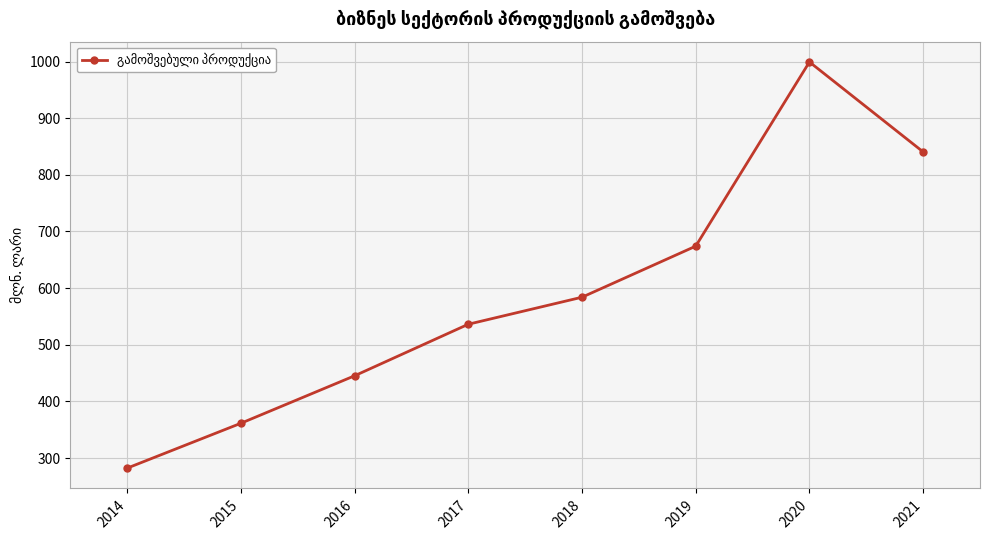

Reading left to right, list all the values displayed in this chart.

2014=282.3	2015=361.5	2016=445.3	2017=536.3	2018=584.0	2019=674.1	2020=999.2	2021=840.5